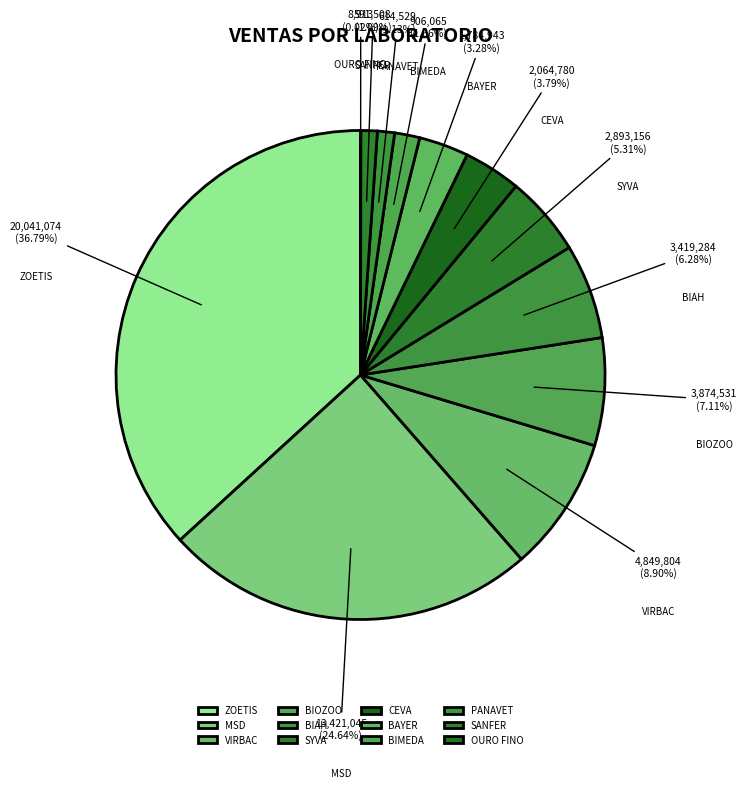

Is there a majority slice in this chart?

No